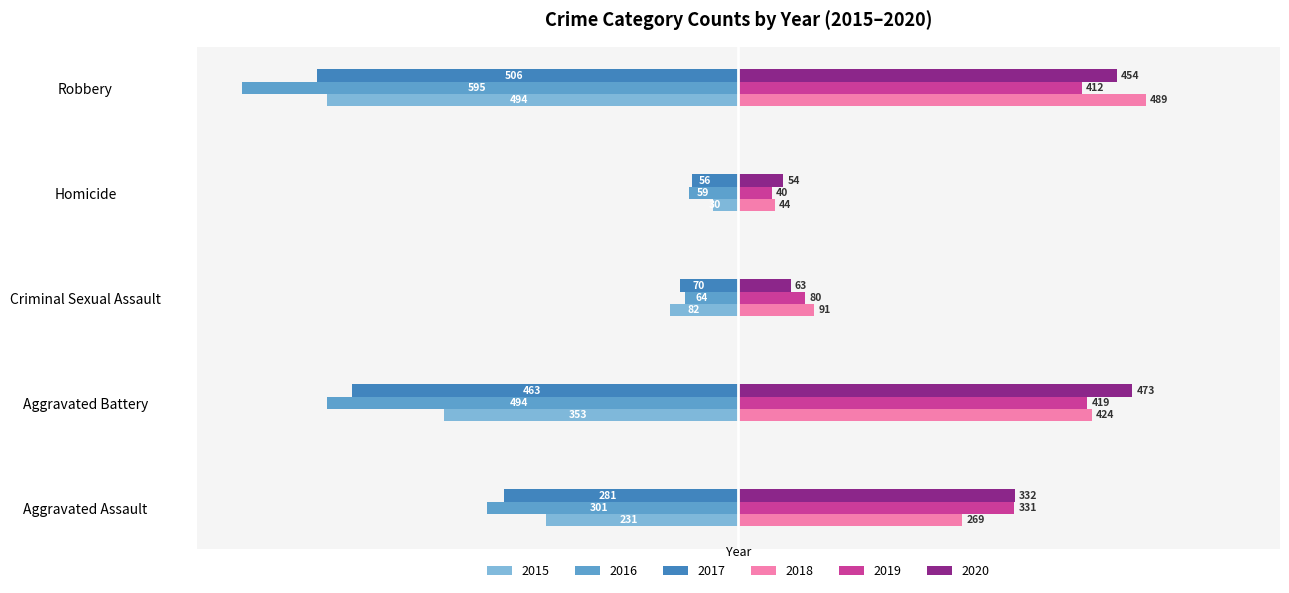

What is the difference between the second highest and minimum values in the 2019 series?

372